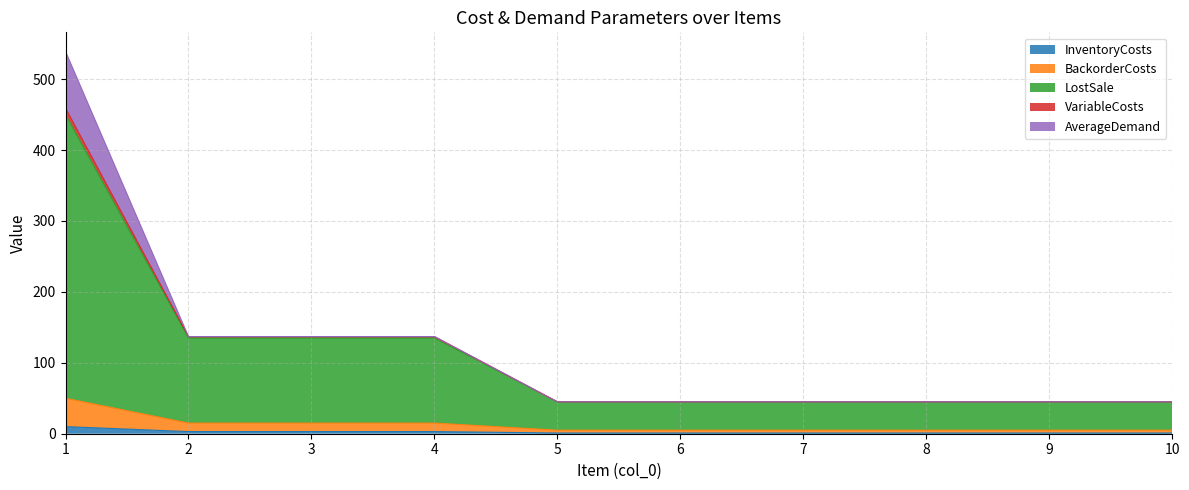

True or false: BackorderCosts has a value of 5 at 8.

True